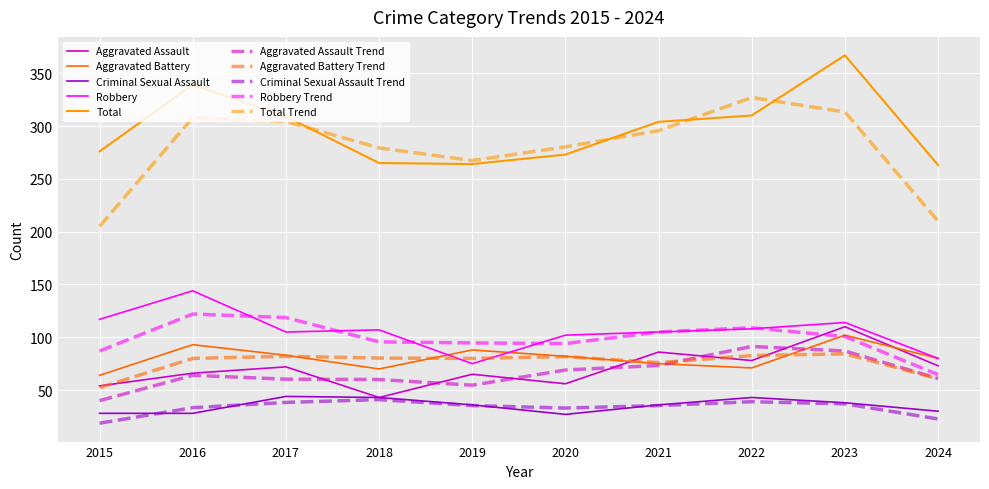

What is the spread (max minus min) of values at 2018?

238.3